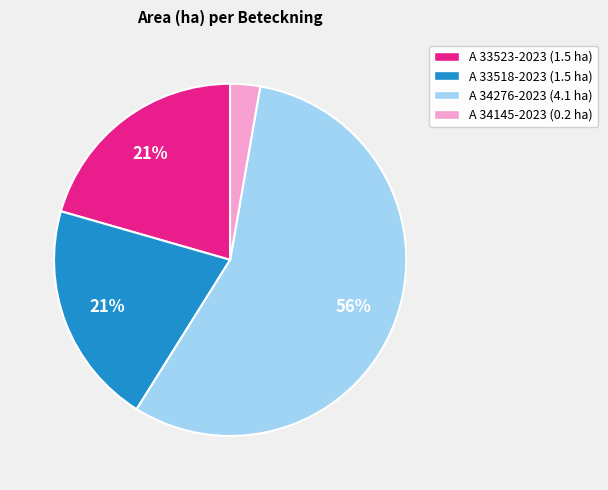

Is it true that A 33523-2023 is 21% of the pie?

True